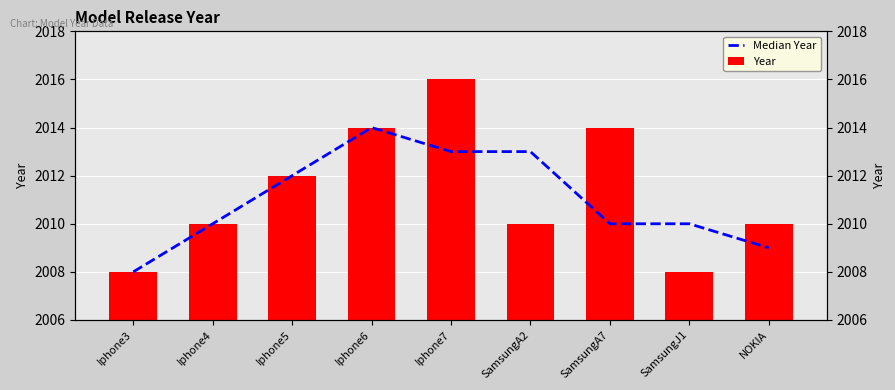

Reading left to right, list all the values displayed in this chart.

Median Year: 2008	2010	2012	2014	2013	2013	2010	2010	2009
Year: 2008	2010	2012	2014	2016	2010	2014	2008	2010